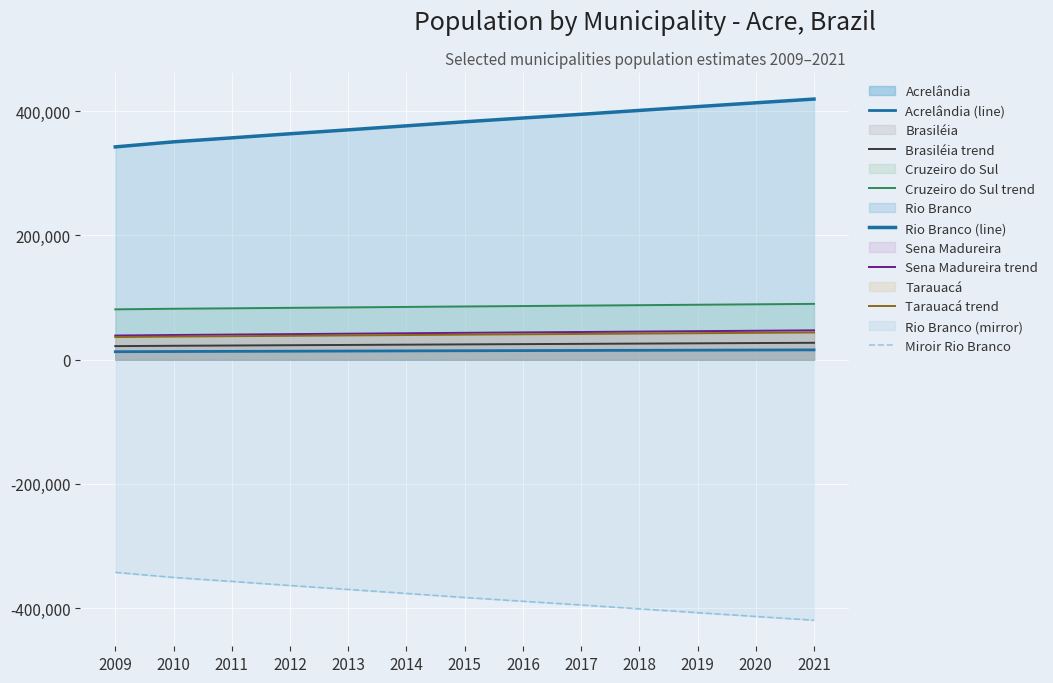

Reading left to right, transcribe all the data shown in this chart.

Acrelândia: 2009=12769	2010=13081	2011=13327	2012=13579	2013=13821	2014=14069	2015=14318	2016=14551	2017=14781	2018=15020	2019=15256	2020=15490	2021=15721
Brasiléia: 2009=21758	2010=22325	2011=22771	2012=23231	2013=23670	2014=24120	2015=24574	2016=24996	2017=25414	2018=25848	2019=26278	2020=26702	2021=27123
Cruzeiro do Sul: 2009=80978	2010=81907	2011=82638	2012=83389	2013=84109	2014=84845	2015=85587	2016=86279	2017=86963	2018=87673	2019=88376	2020=89072	2021=89760
Rio Branco: 2009=342445	2010=350589	2011=356998	2012=363589	2013=369899	2014=376348	2015=382864	2016=388932	2017=394924	2018=401155	2019=407319	2020=413418	2021=419452
Sena Madureira: 2009=38790	2010=39676	2011=40373	2012=41090	2013=41777	2014=42478	2015=43187	2016=43847	2017=44499	2018=45177	2019=45848	2020=46511	2021=47168
Tarauacá: 2009=36351	2010=37131	2011=37745	2012=38377	2013=38981	2014=39599	2015=40224	2016=40805	2017=41379	2018=41976	2019=42567	2020=43151	2021=43730